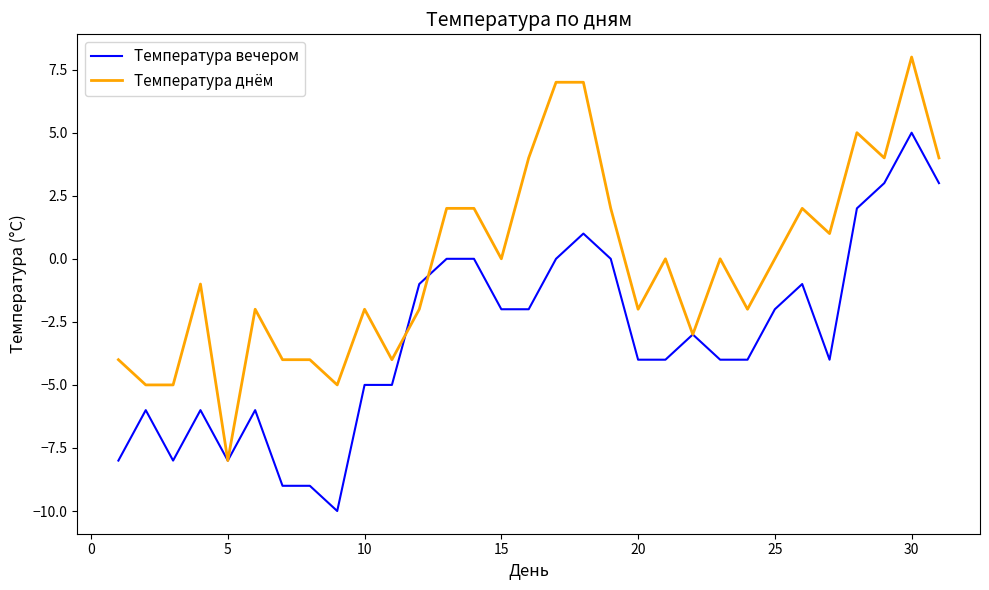

List the series in order of their overall mean, highest first.

Температура днём, Температура вечером